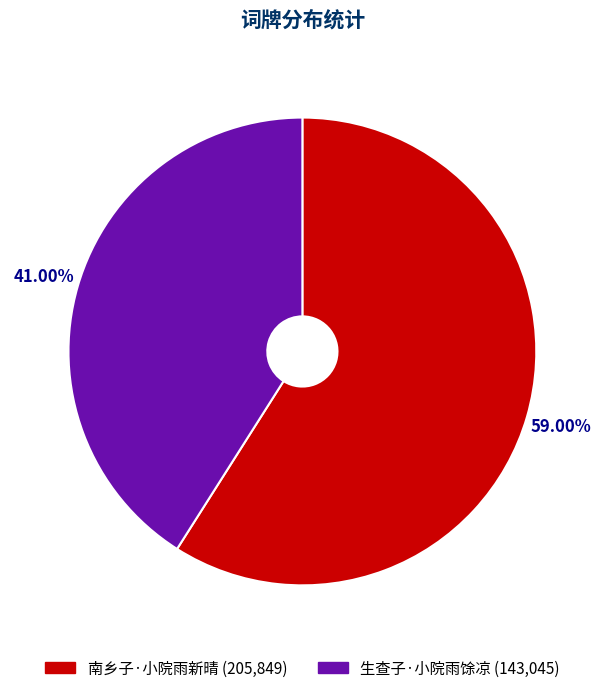

The 生查子·小院雨馀凉 slice represents 41% of the pie. True or false?

True